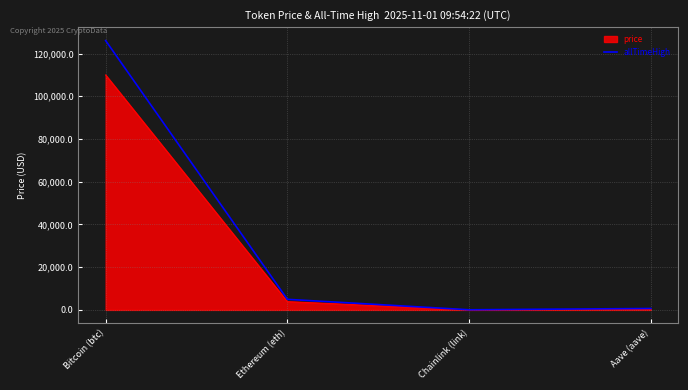

Is the value of allTimeHigh at Chainlink (link) greater than the value of price at Ethereum (eth)?

No